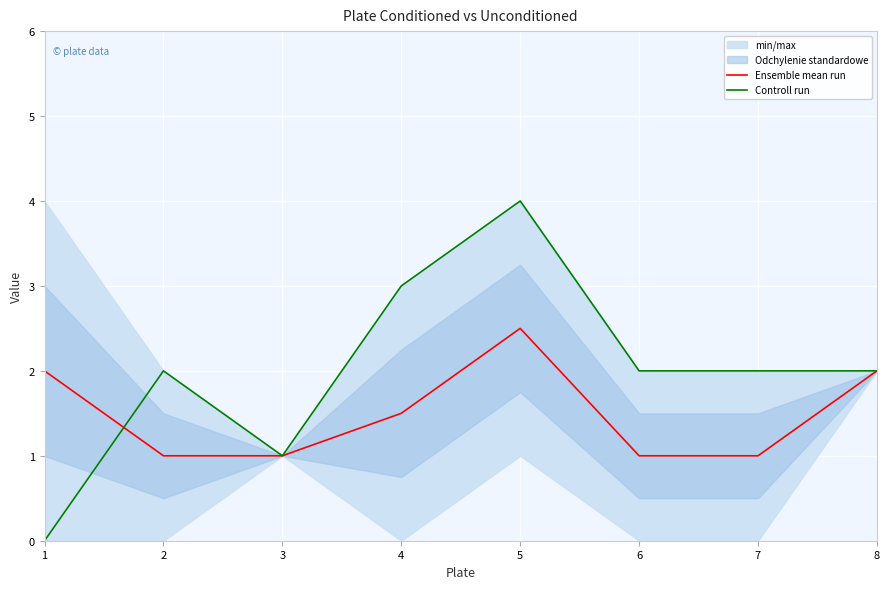

True or false: Controll run and Ensemble mean run cross at least once.

True